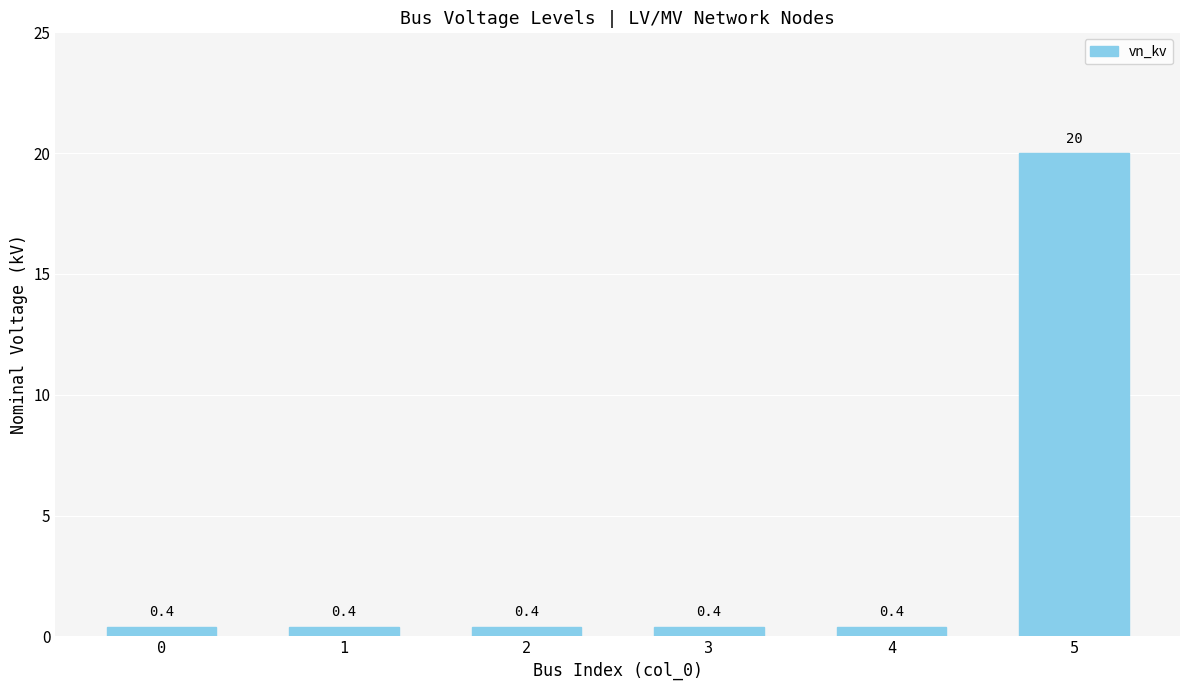

How many categories are shown in the chart?

6